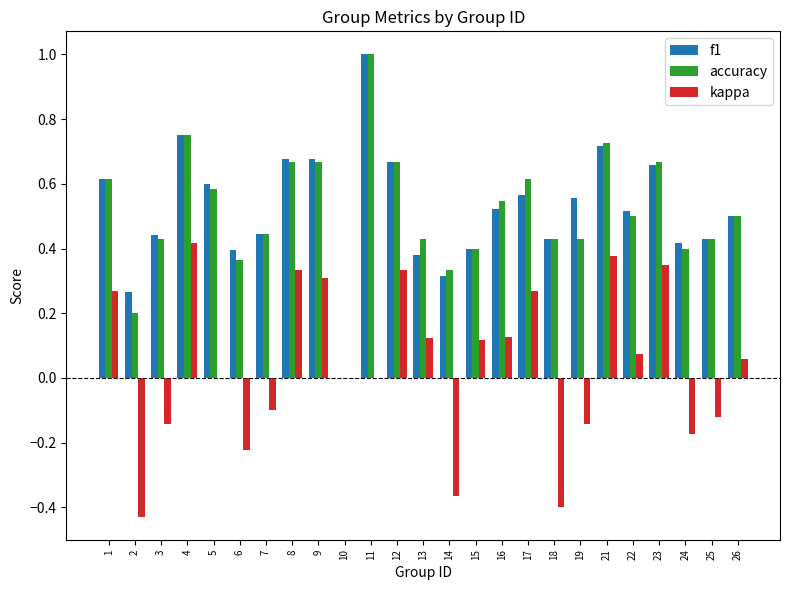

Are the bars grouped side by side (vs. stacked)?

Yes